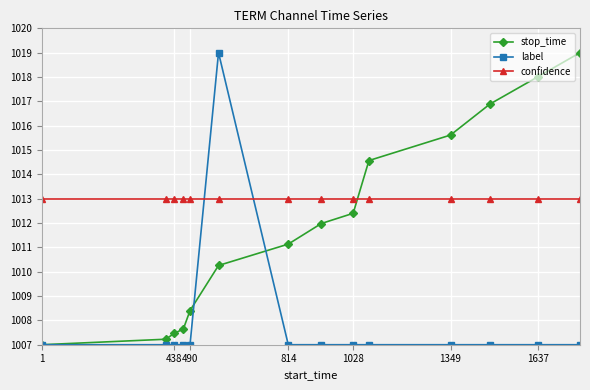

What are all the series names shown in the legend?

stop_time, label, confidence